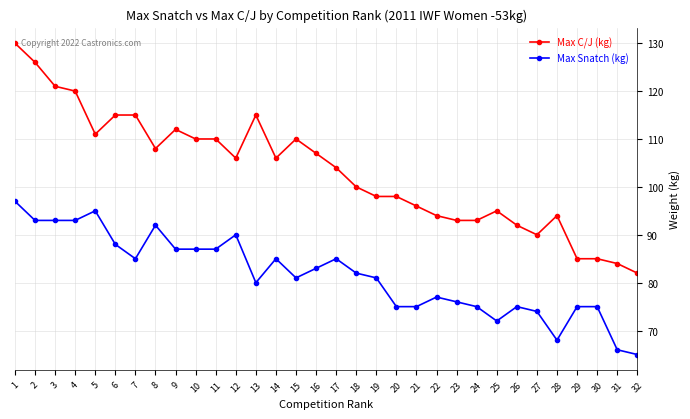

What is the total value across all series at 10?

197